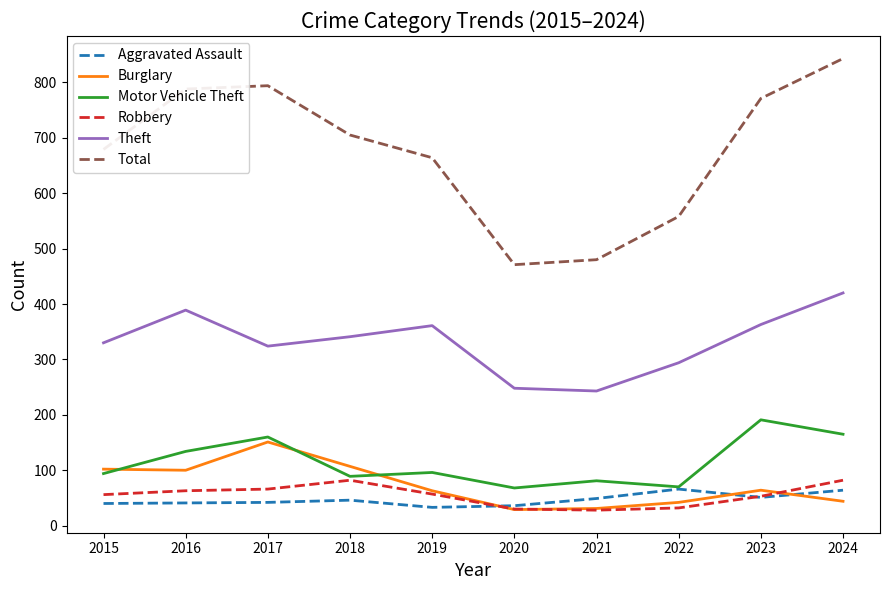

What is the sum of all Theft values?

3313